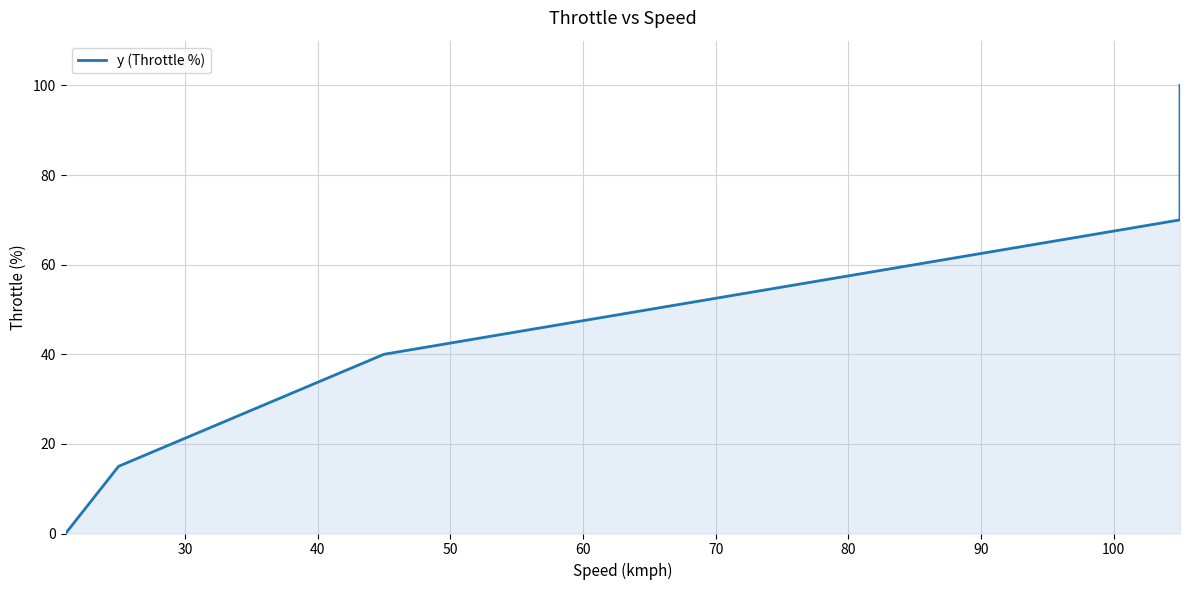

At which label does the data first exceed 40?

50